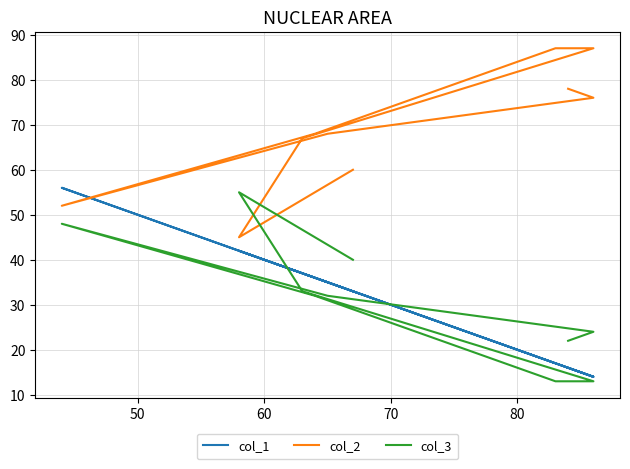

True or false: col_2 and col_3 intersect in this chart.

True